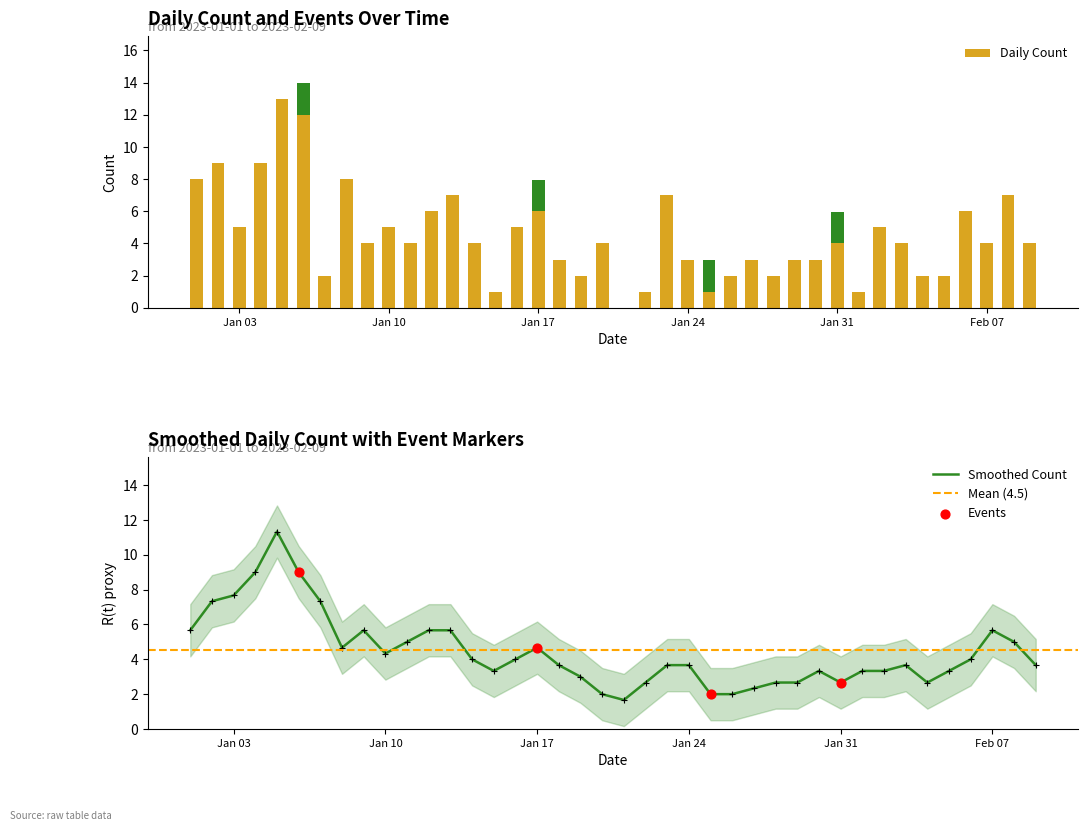

Which series has the largest total across all categories?

Daily Count